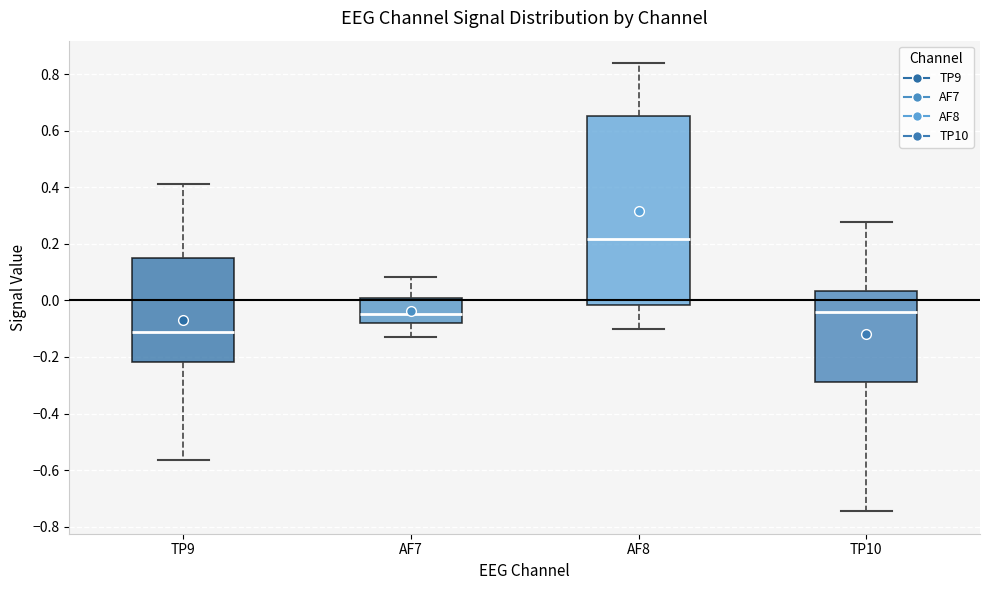

Which box has the lowest median line?

TP9